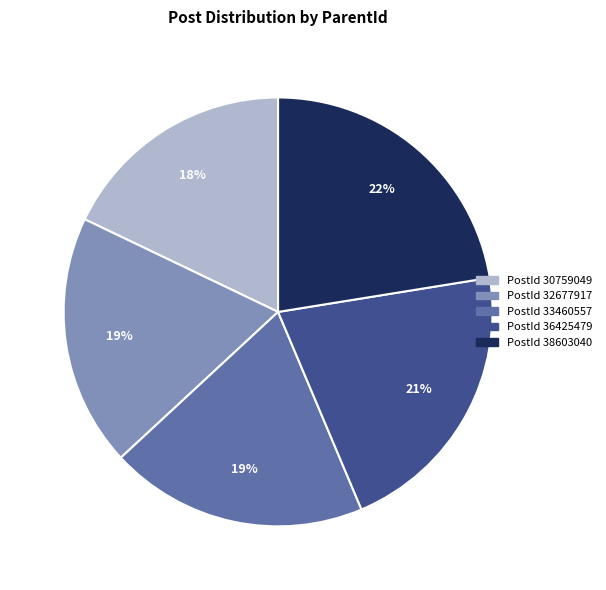

Is PostId 36425479 the majority of the pie?

No